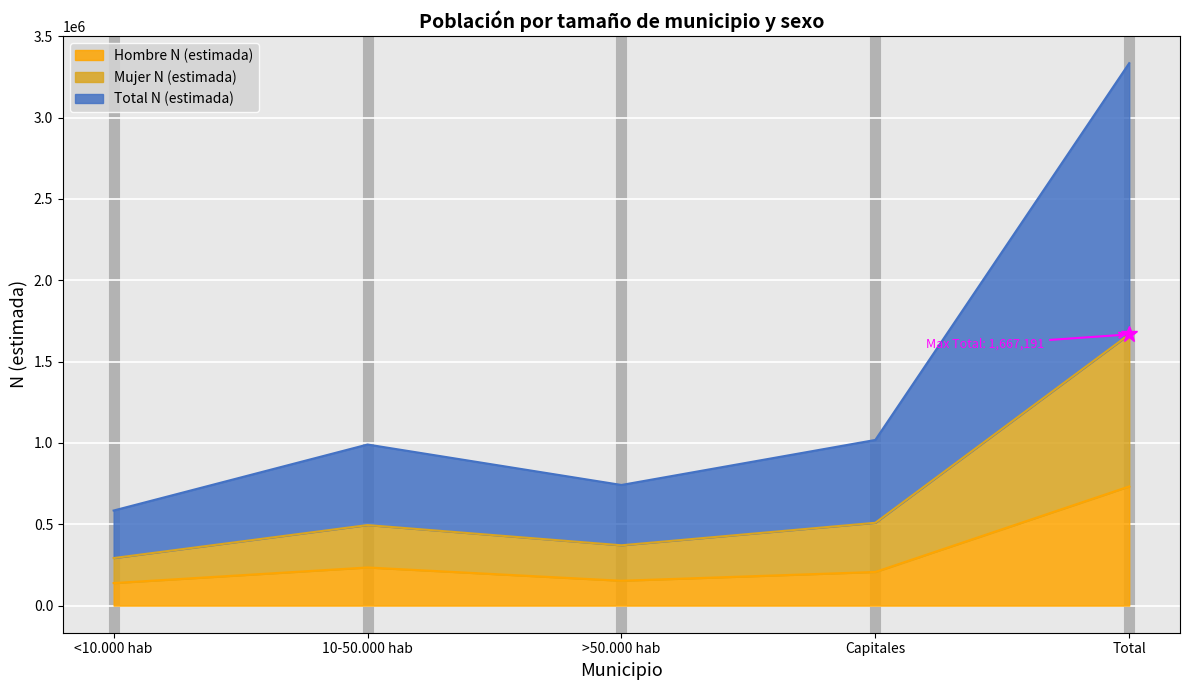

What value does the Mujer N (estimada) series have at Total?

3334381